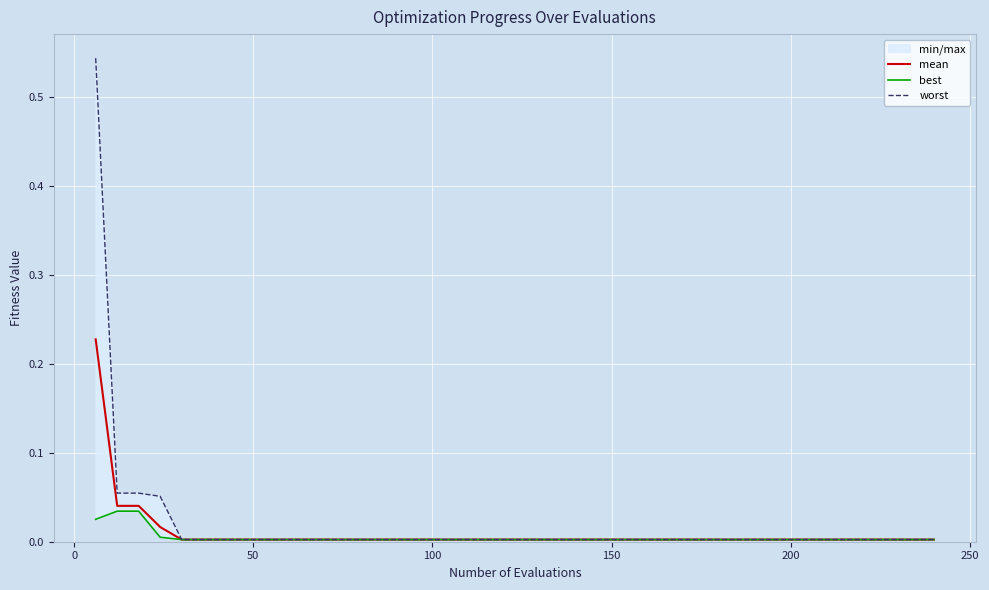

Which label corresponds to the smallest value in the chart?

150